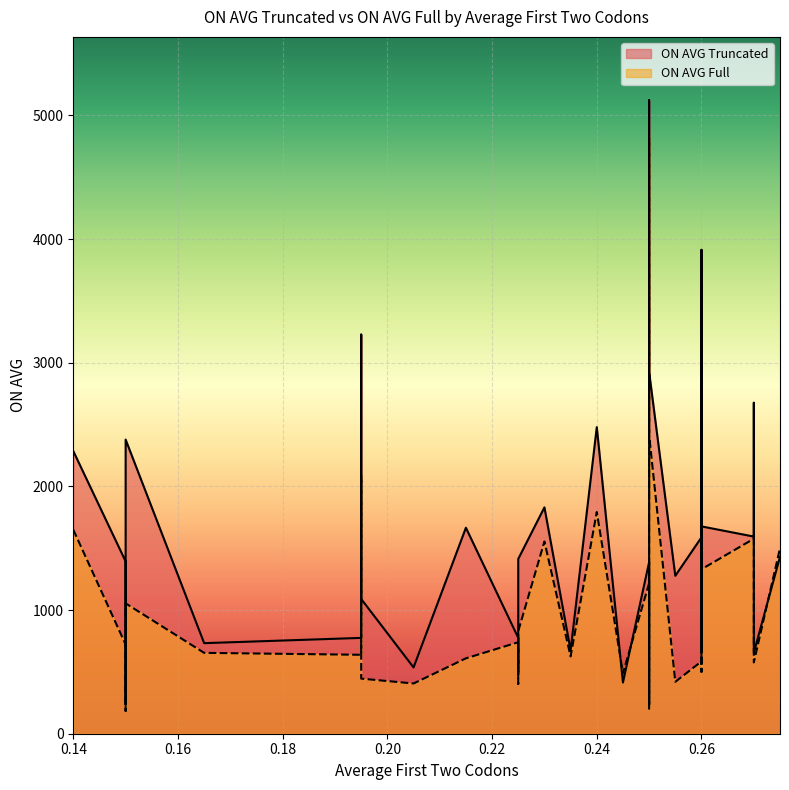

What is the minimum value shown in the chart?

184.0